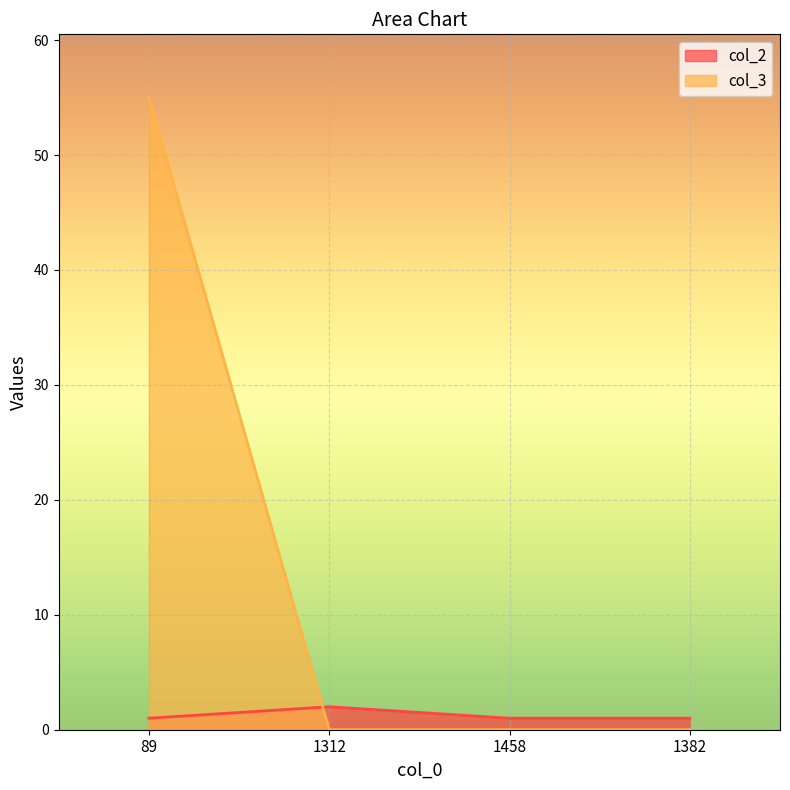

True or false: col_3 has more than 0 points higher than both neighbors.

False